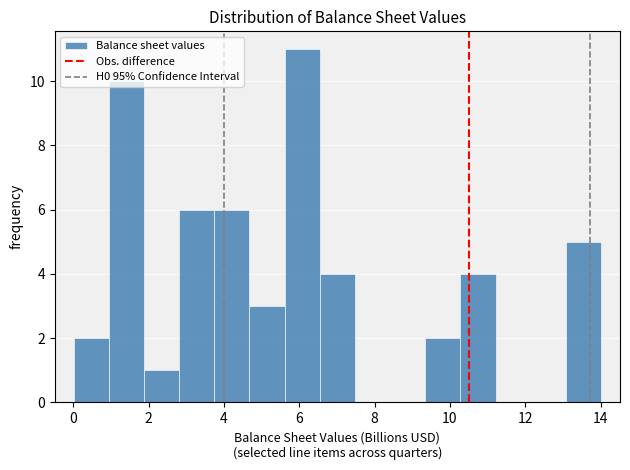

Reading left to right, transcribe this chart: for each bar, give the range it covers on the x-axis and its height. Neither the bar edges nor the heights are printed on the chart, so give them approximately, as read against the axes.

0.0 to 1.0: 2
1.0 to 1.8: 10
1.8 to 2.8: 1
2.8 to 3.8: 6
3.8 to 4.6: 6
4.6 to 5.6: 3
5.6 to 6.6: 11
6.6 to 7.4: 4
7.4 to 8.4: 0
8.4 to 9.4: 0
9.4 to 10.2: 2
10.2 to 11.2: 4
11.2 to 12.2: 0
12.2 to 13.0: 0
13.0 to 14.0: 5